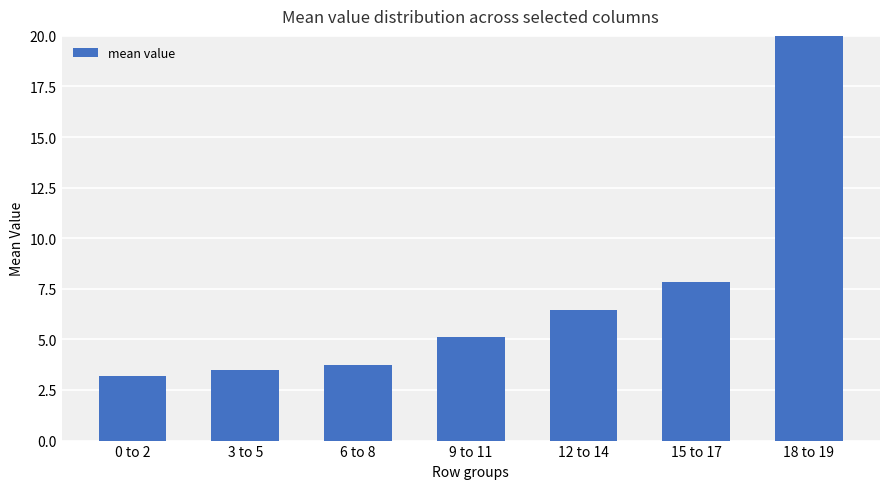

What is the approximate value at 0 to 2?

3.2